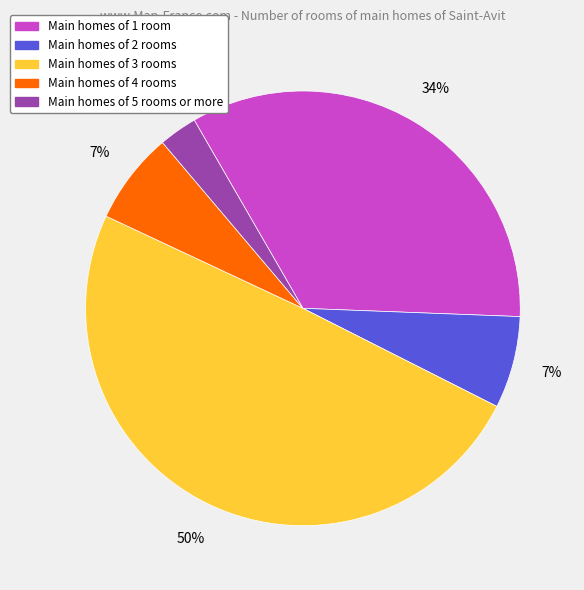

Is there a majority slice in this chart?

No